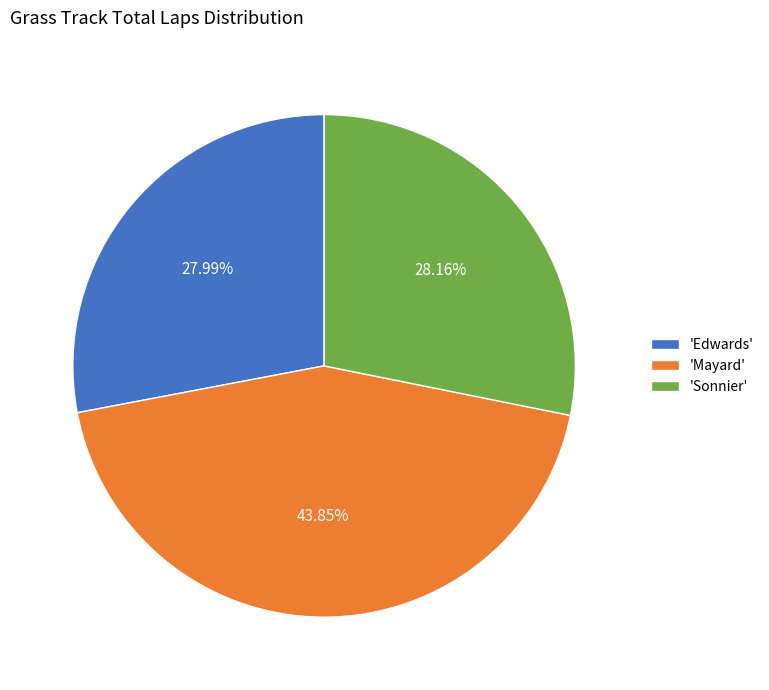

Which has a higher value, 'Mayard' or 'Edwards'?

'Mayard'